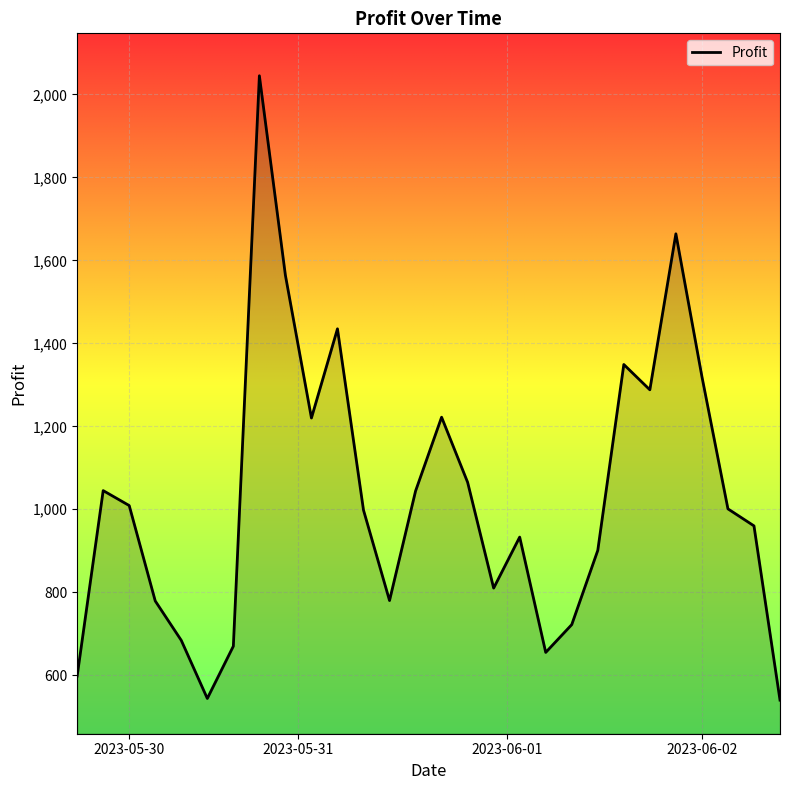

What is the minimum value shown in the chart?

540